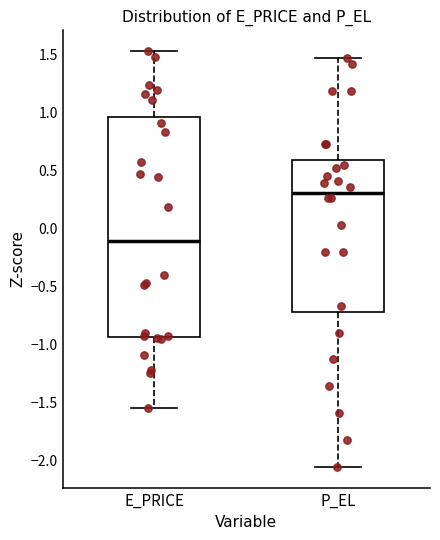

Where is the lower edge of the box for P_EL on the y-axis? The values are not printed on the chart, so give them approximately, as read against the axis.

-0.70